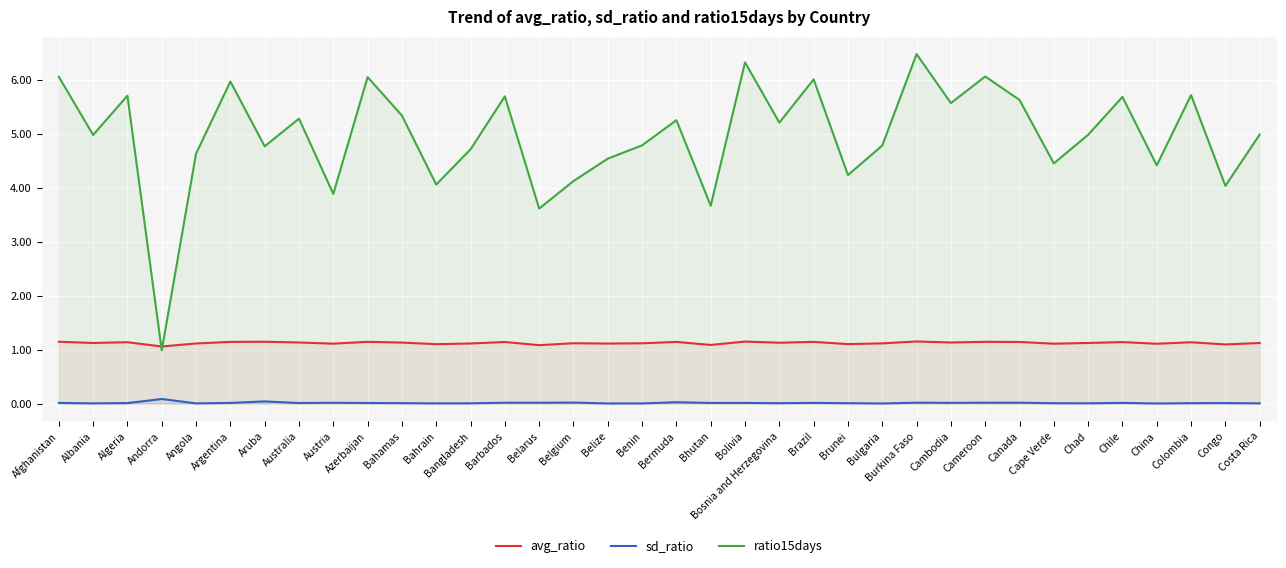

What are all the series names shown in the legend?

avg_ratio, sd_ratio, ratio15days